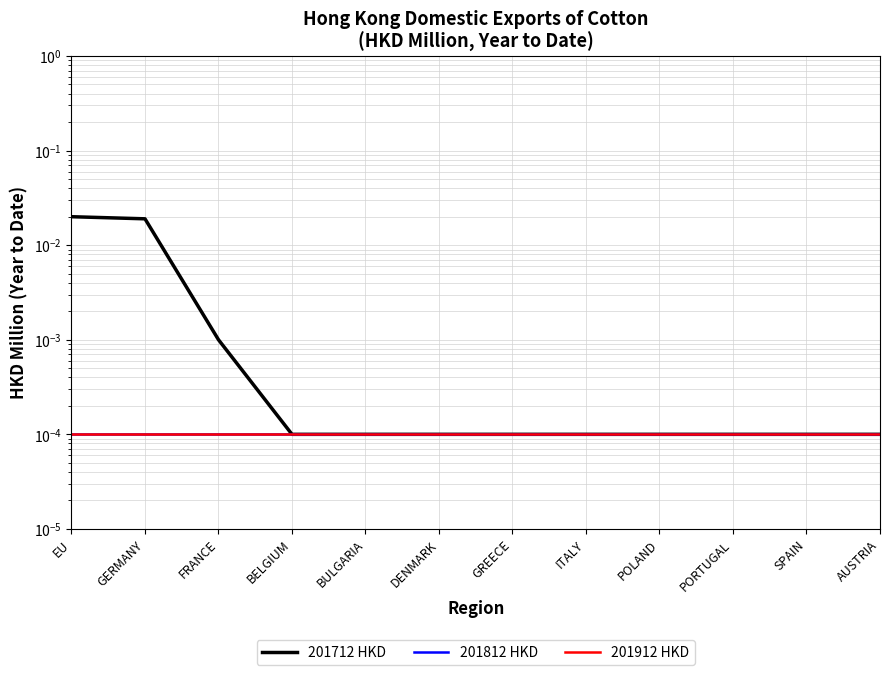

True or false: 201812 HKD has more than 2 points higher than both neighbors.

False